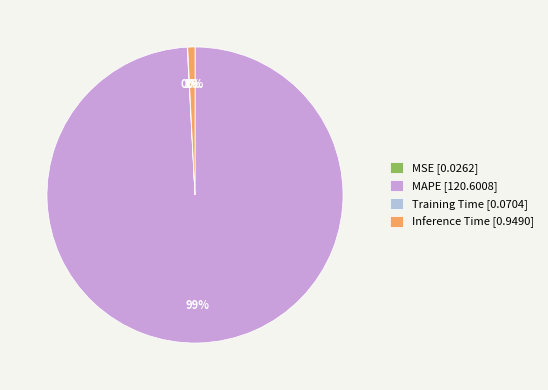

To the nearest percent, what is the average slice percentage?

25%